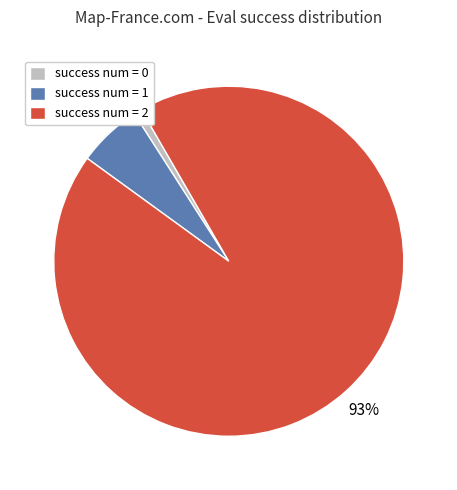

Between success num = 0 and success num = 2, which is larger?

success num = 2